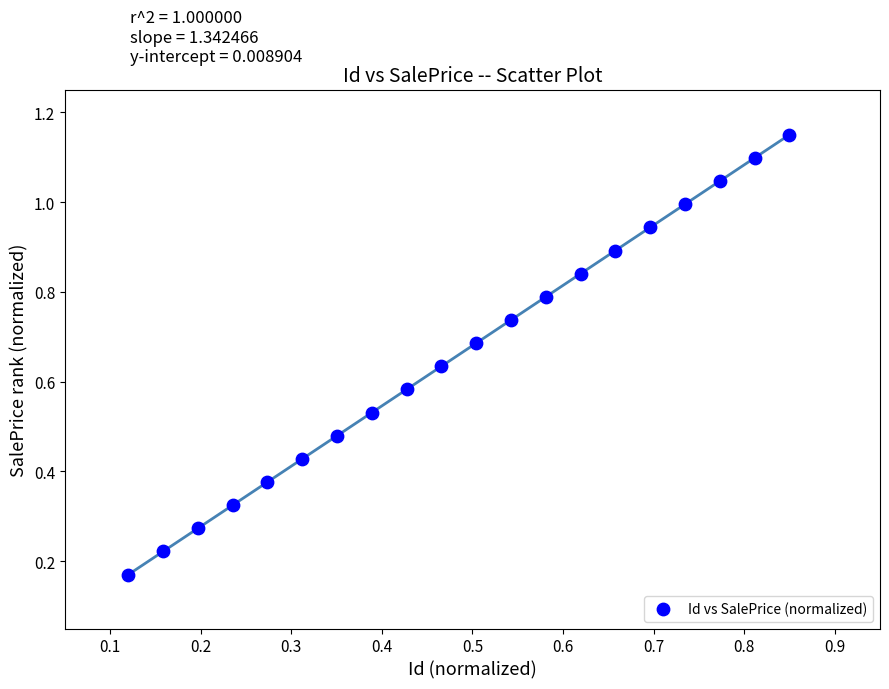

How many points are shown in the scatter plot?

20